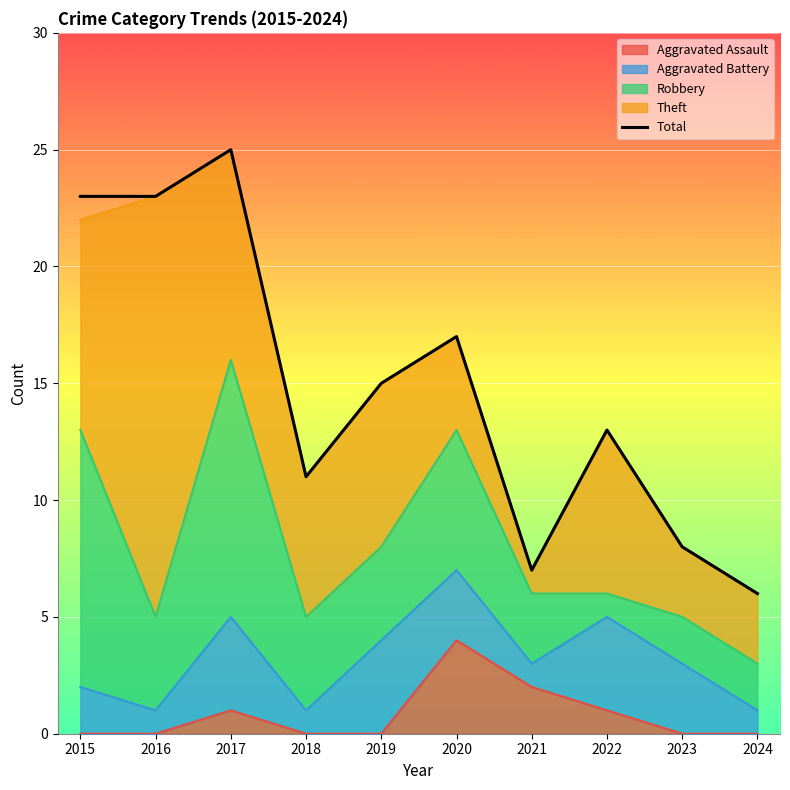

What is the value of the 2nd point from the left?

23